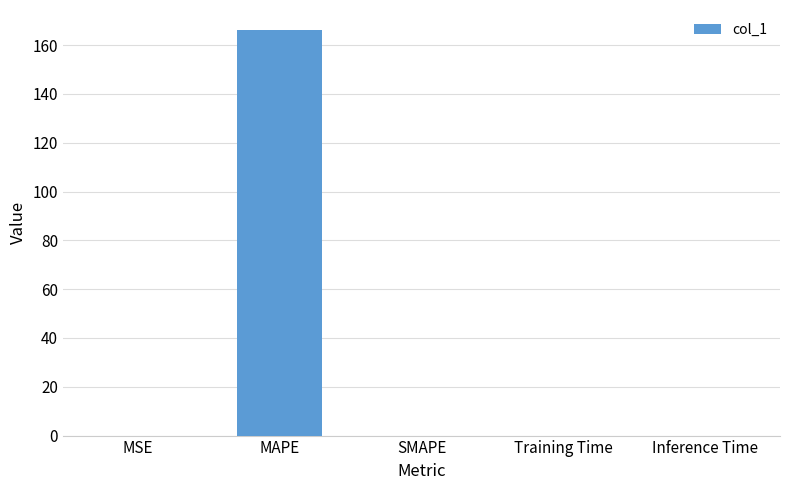

True or false: the data shows 0.0 at Training Time.

True